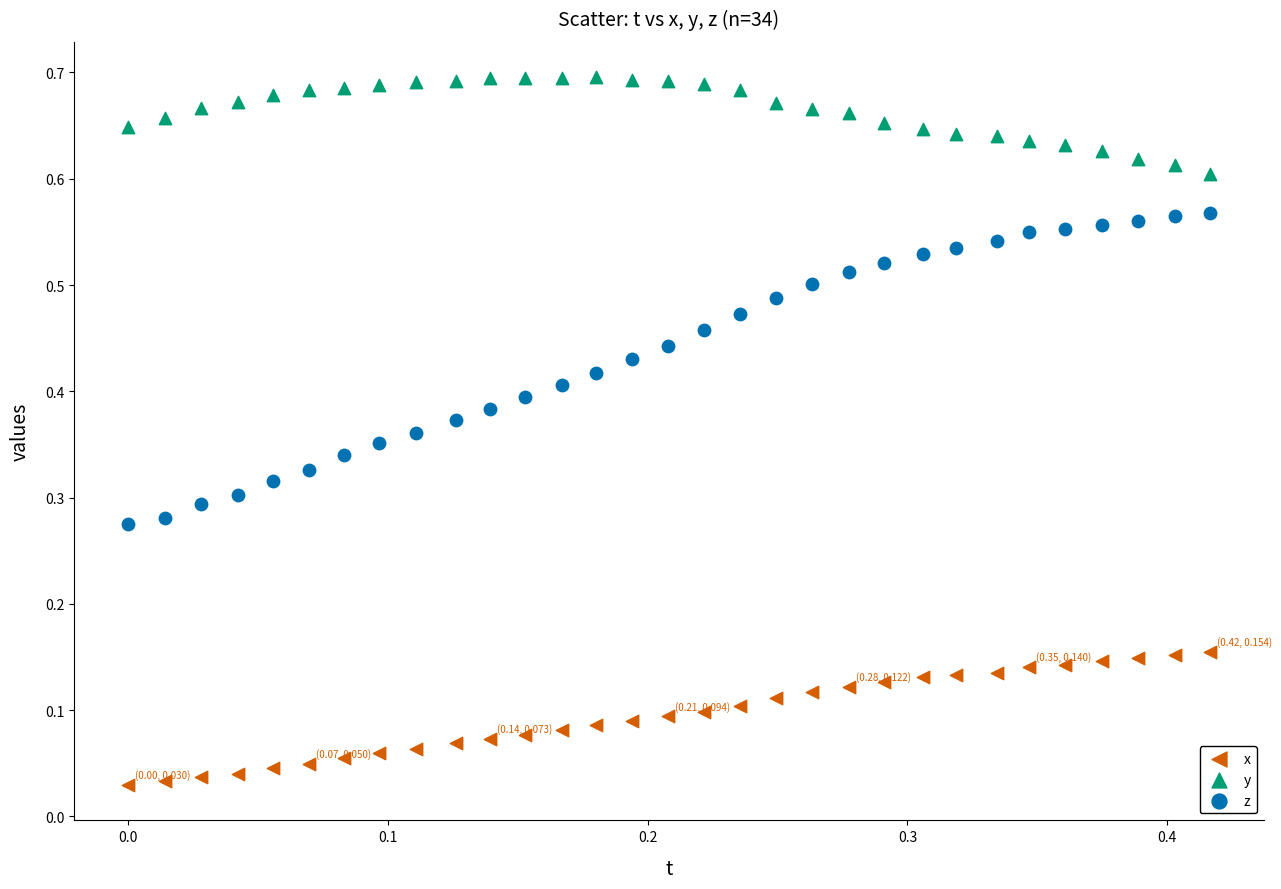

Which series has the widest spread of Y values?

z